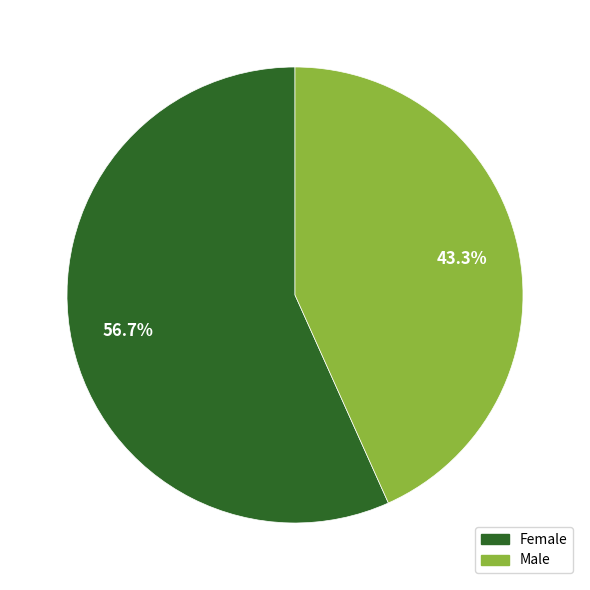

Does any single category account for the majority?

Yes